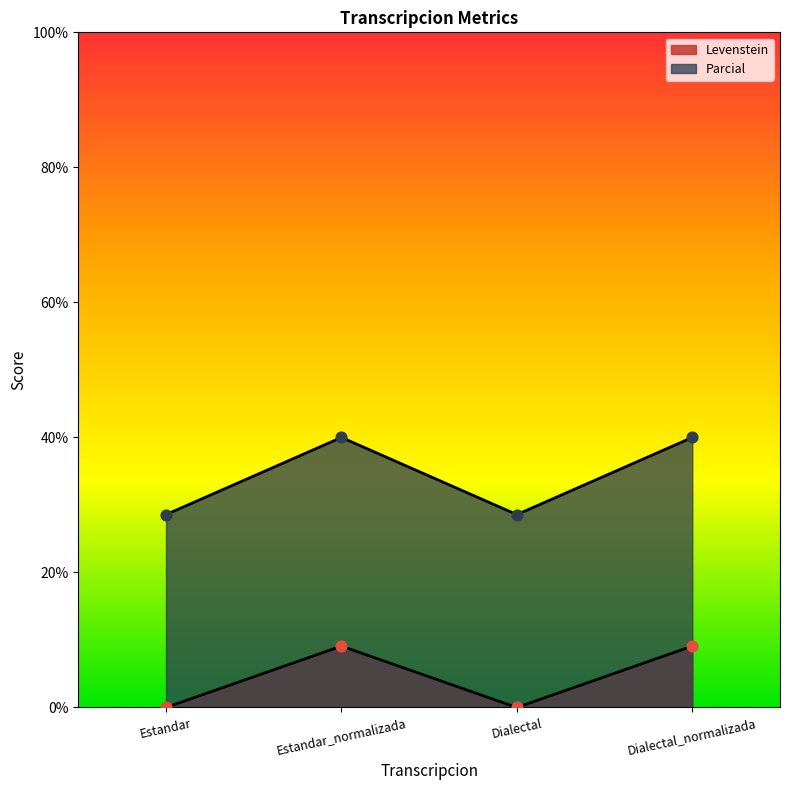

What are all the series names shown in the legend?

Levenstein, Parcial